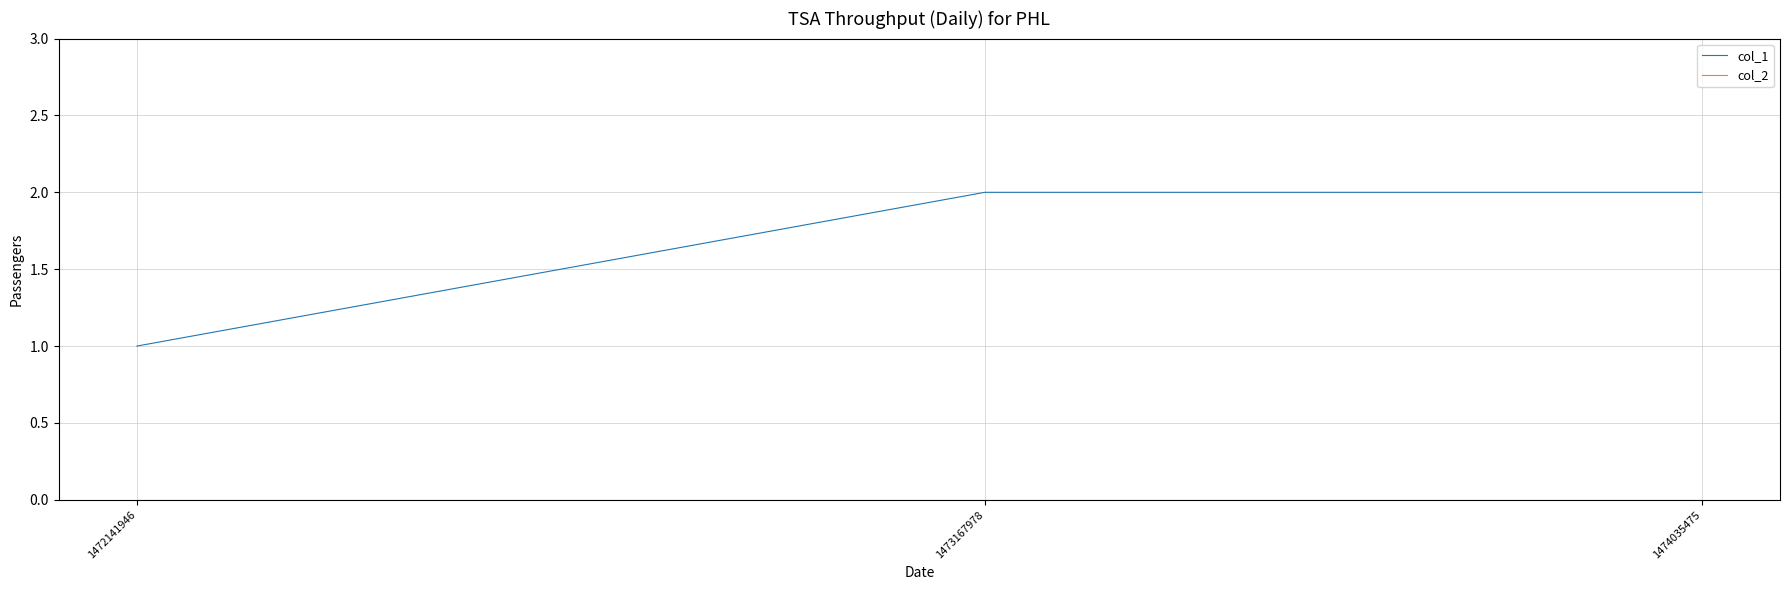

Which series has the largest total across all categories?

col_1